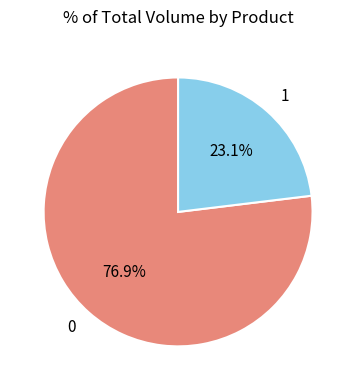

What portion of the pie excludes 1?

76.9%